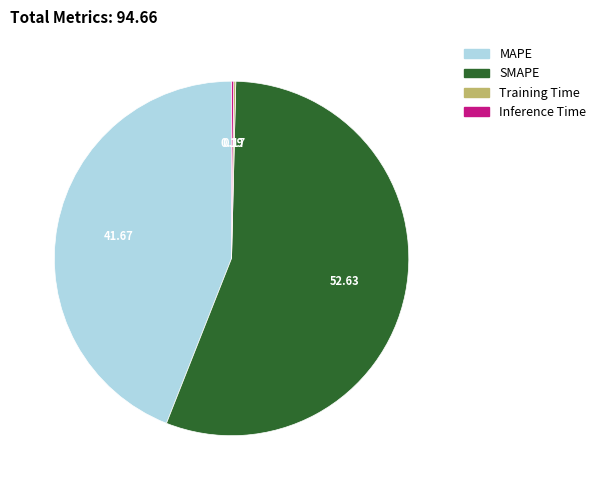

Is there a majority slice in this chart?

Yes